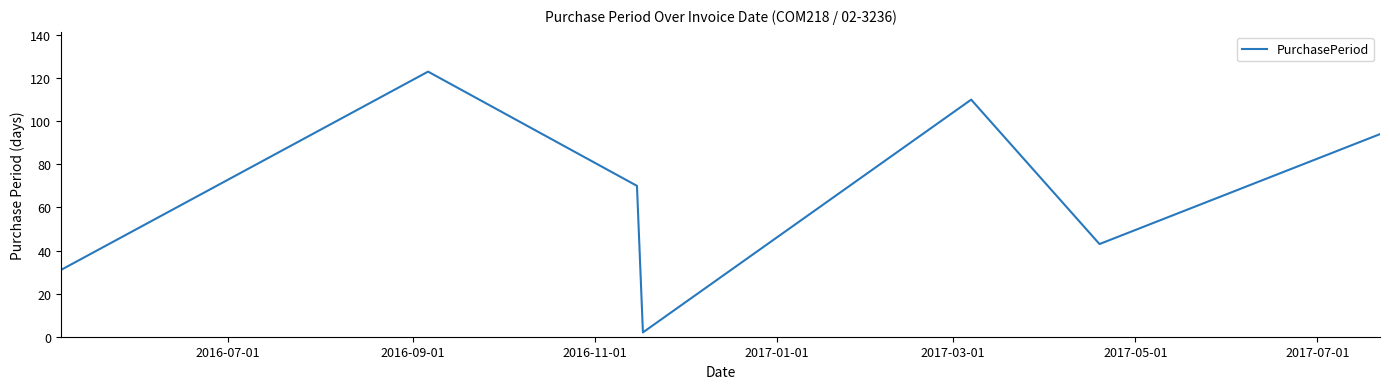

What is the maximum value shown in the chart?

123